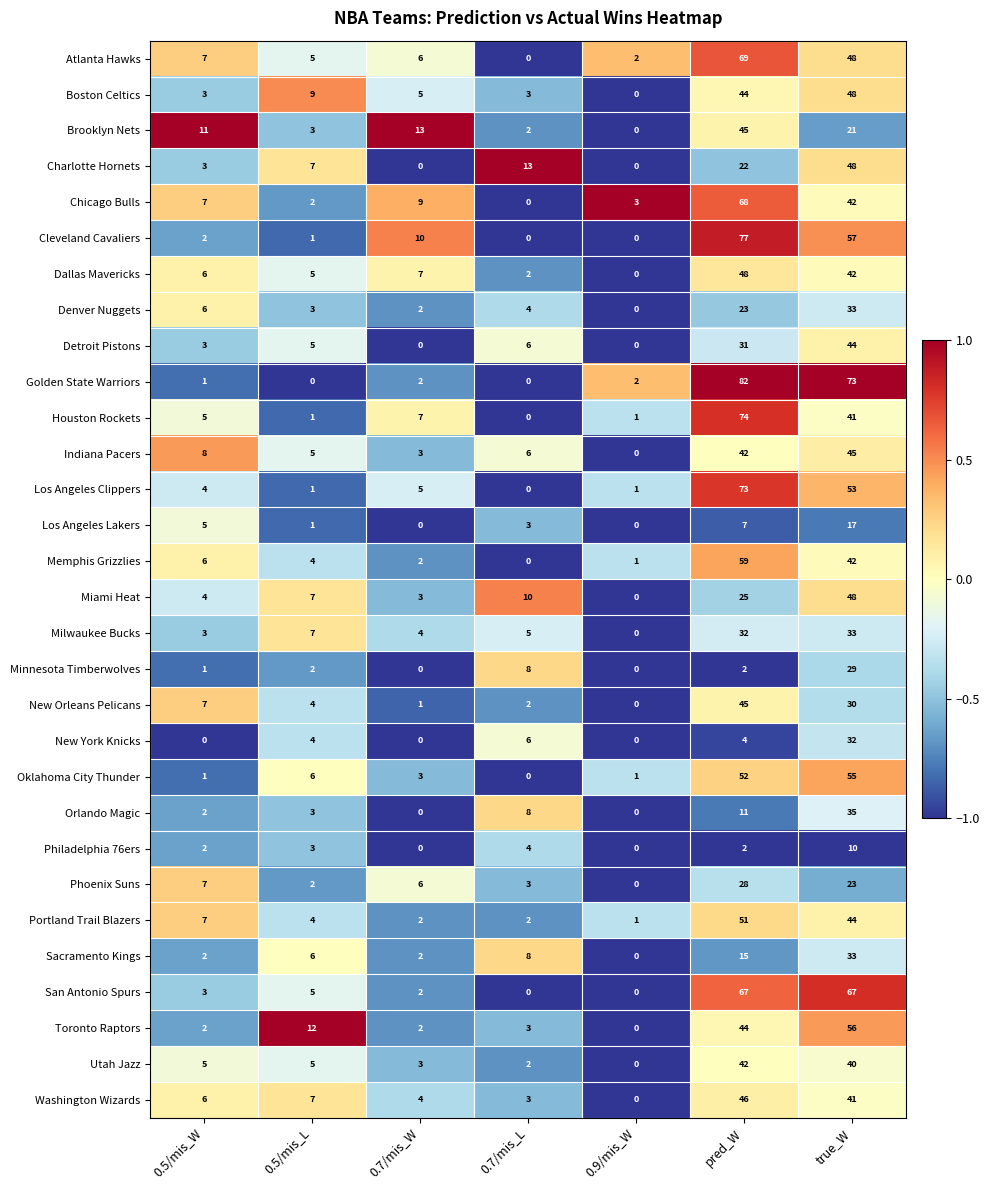

Read the Brooklyn Nets value at 0.5/mis_L.

3